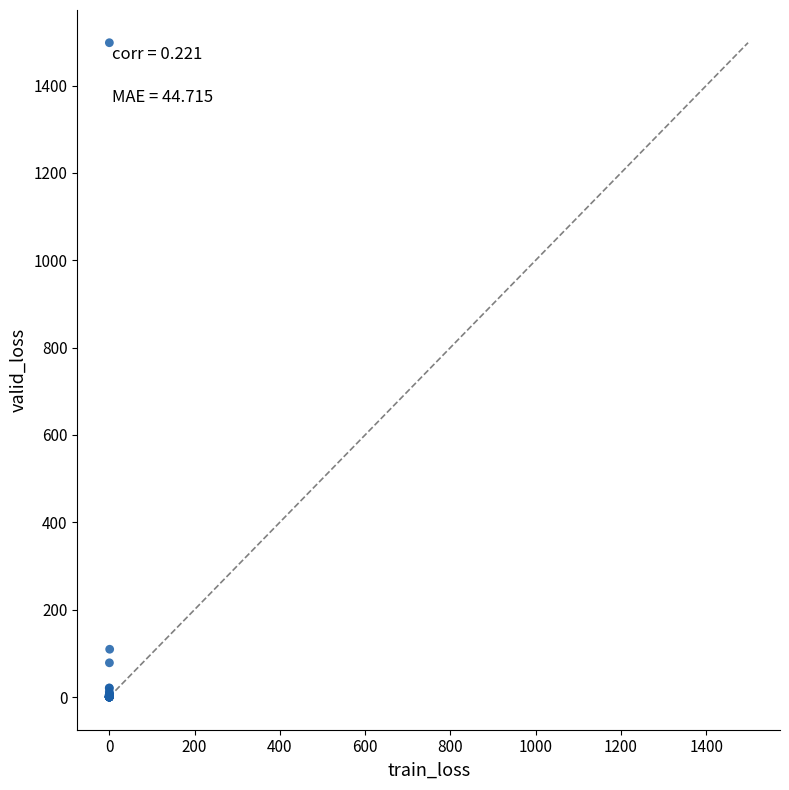

What Y value in the scatter plot is closest to 748?

109.3